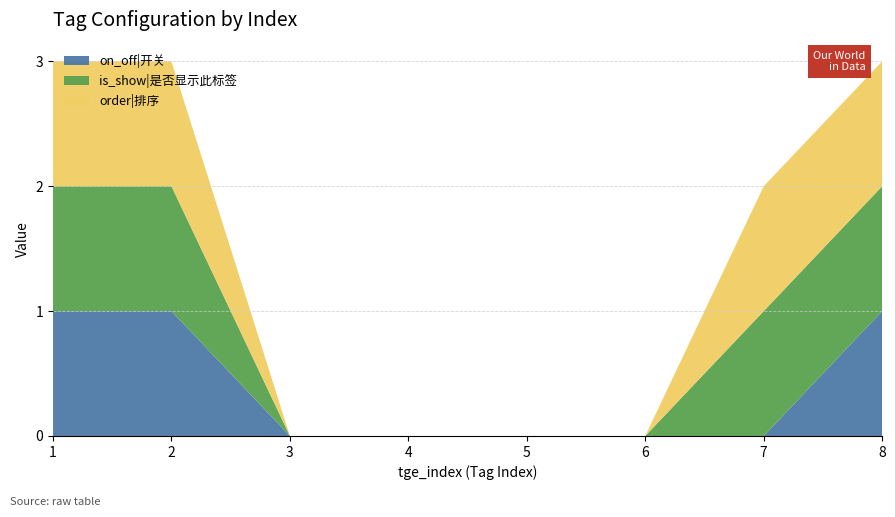

Reading left to right, transcribe all the data shown in this chart.

on_off|开关: 1	1	0	0	0	0	0	1
is_show|是否显示此标签: 1	1	0	0	0	0	1	1
order|排序: 1	1	0	0	0	0	1	1